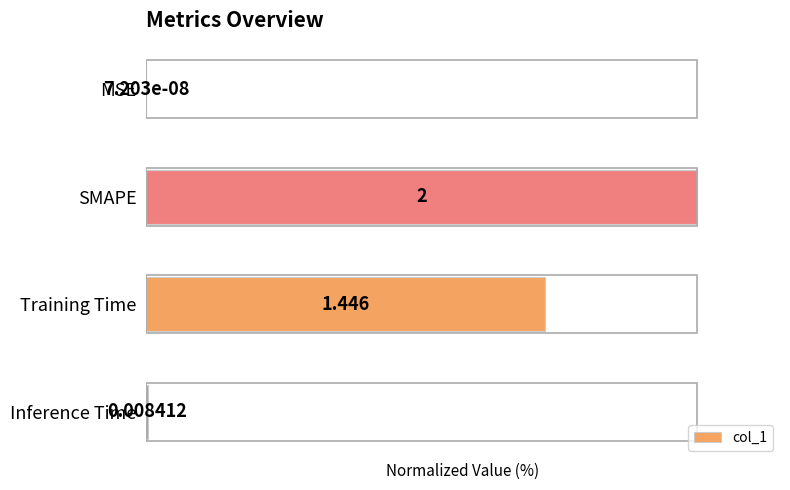

At which label is the value closest to 50?

Training Time